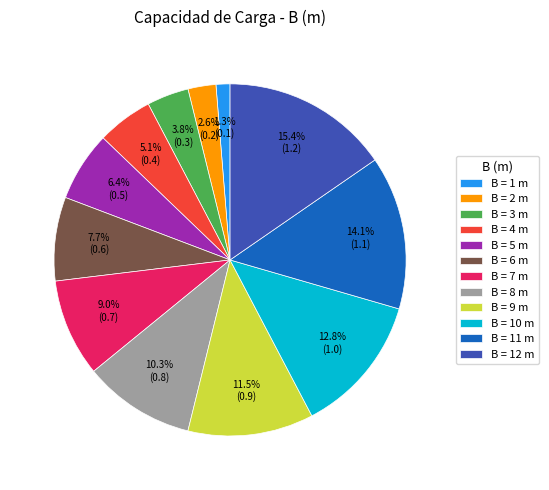

Between B = 3 m and B = 9 m, which is larger?

B = 9 m